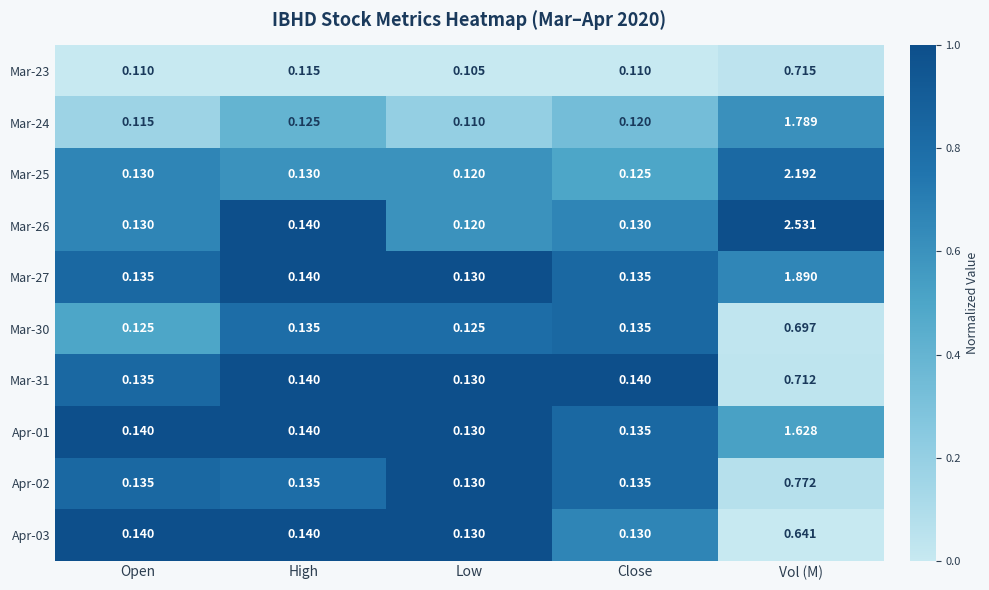

Is the value of Mar-27 at Low greater than the value of Mar-23 at Vol (M)?

No